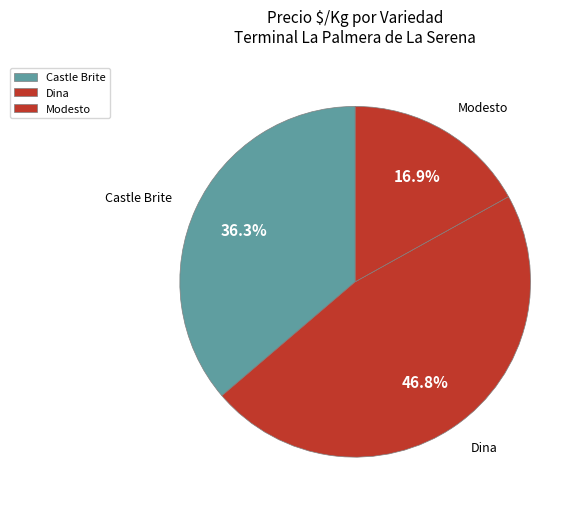

Does Dina represent more than half of the total?

No